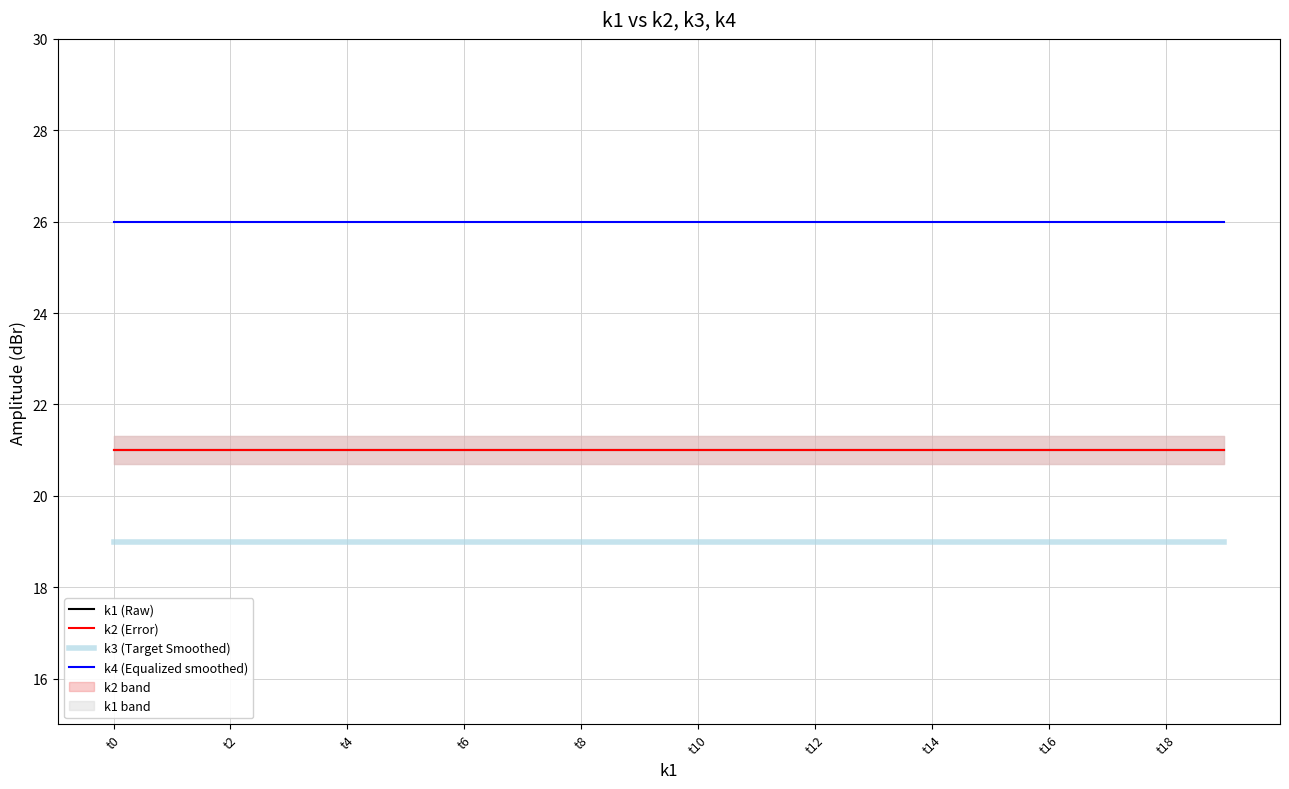

True or false: k2 (Error) and k3 (Target Smoothed) intersect in this chart.

False